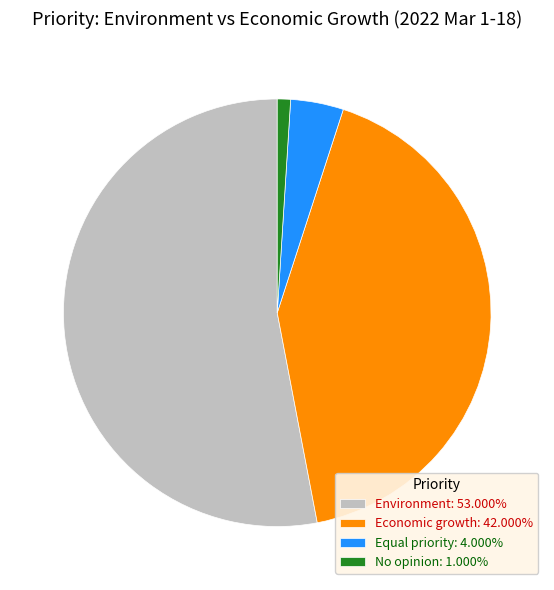

Is the sum of No opinion: 1.000% and Economic growth: 42.000% greater than half?

No